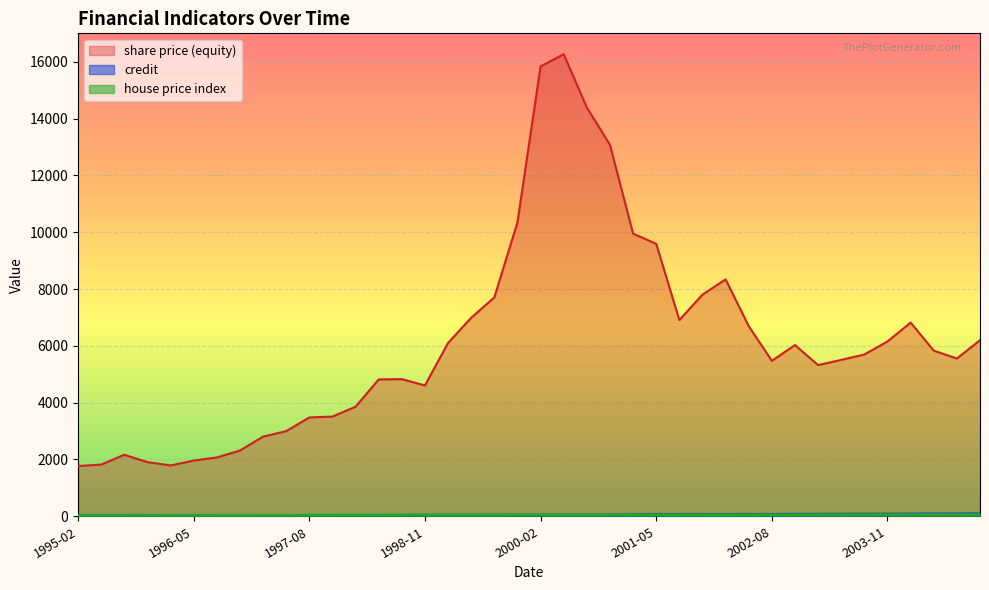

What is the greatest value displayed?

16265.0